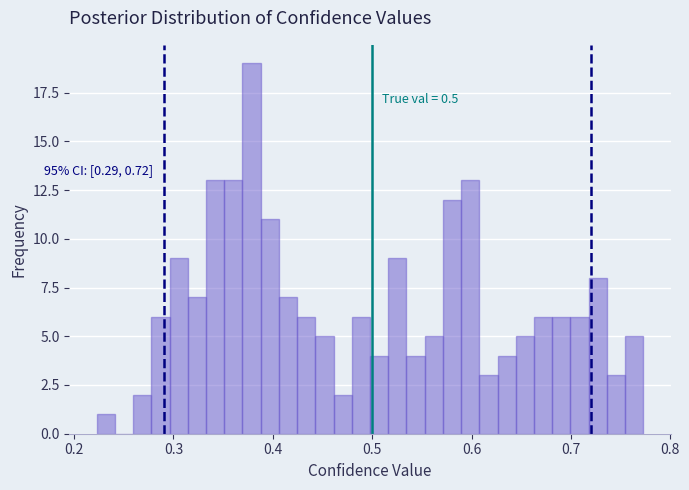

Around what value on the x-axis is the tallest bar? Give the approximate position of its centre, as read against the axis.

0.38